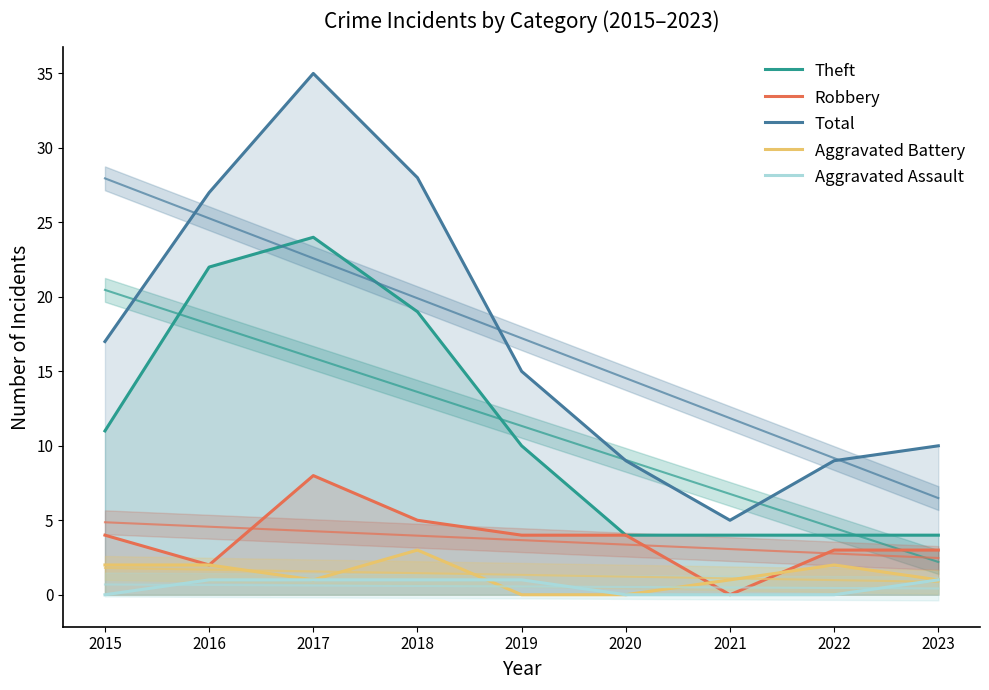

What is the spread (max minus min) of values at 2020?

9